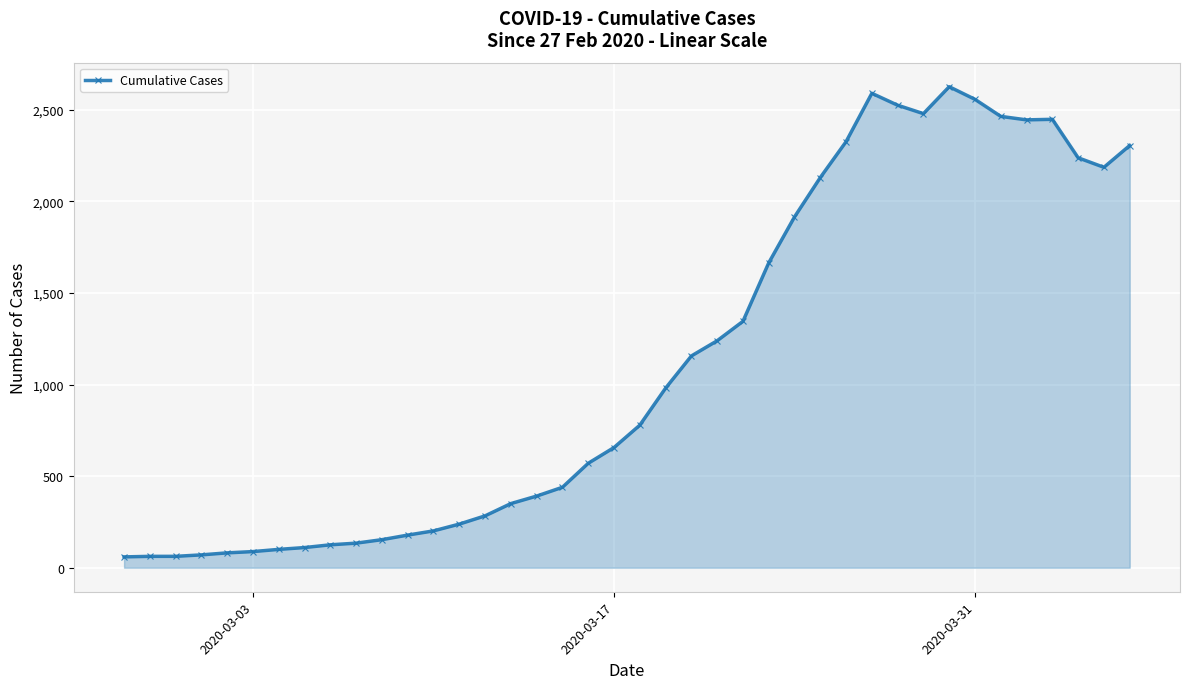

What is the maximum value shown in the chart?

2626